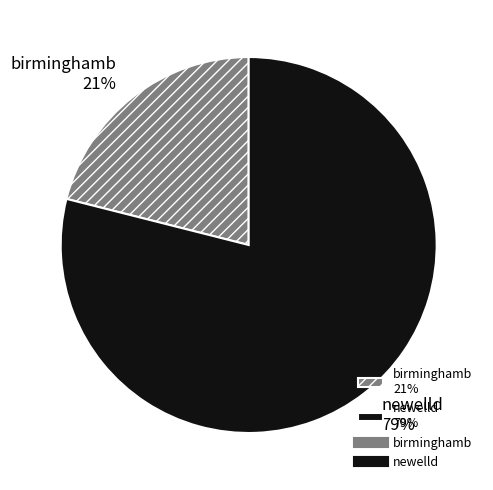

Which has a higher value, birminghamb or newelld?

newelld